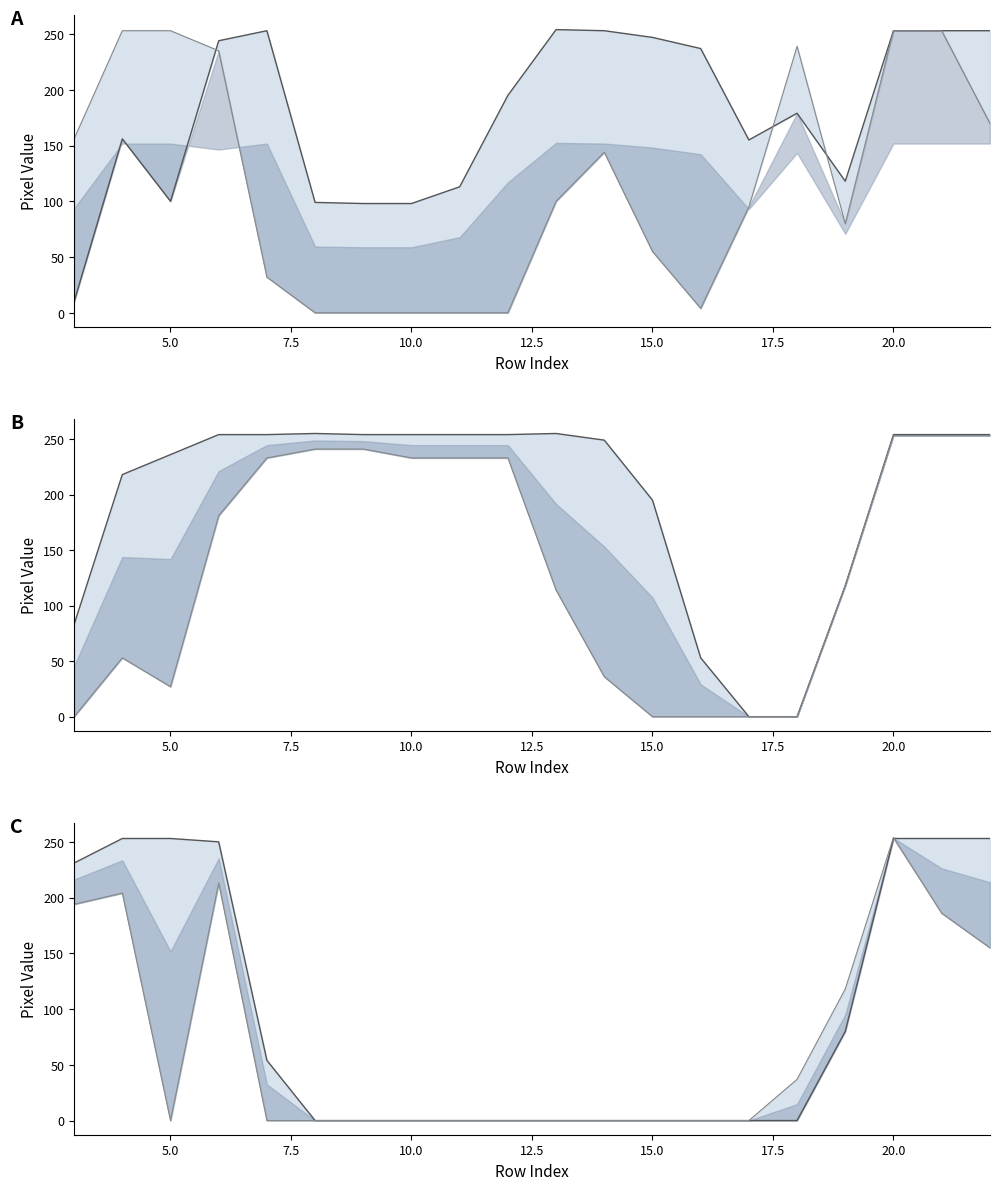

How many intersections are there between col_15 and col_17?

2